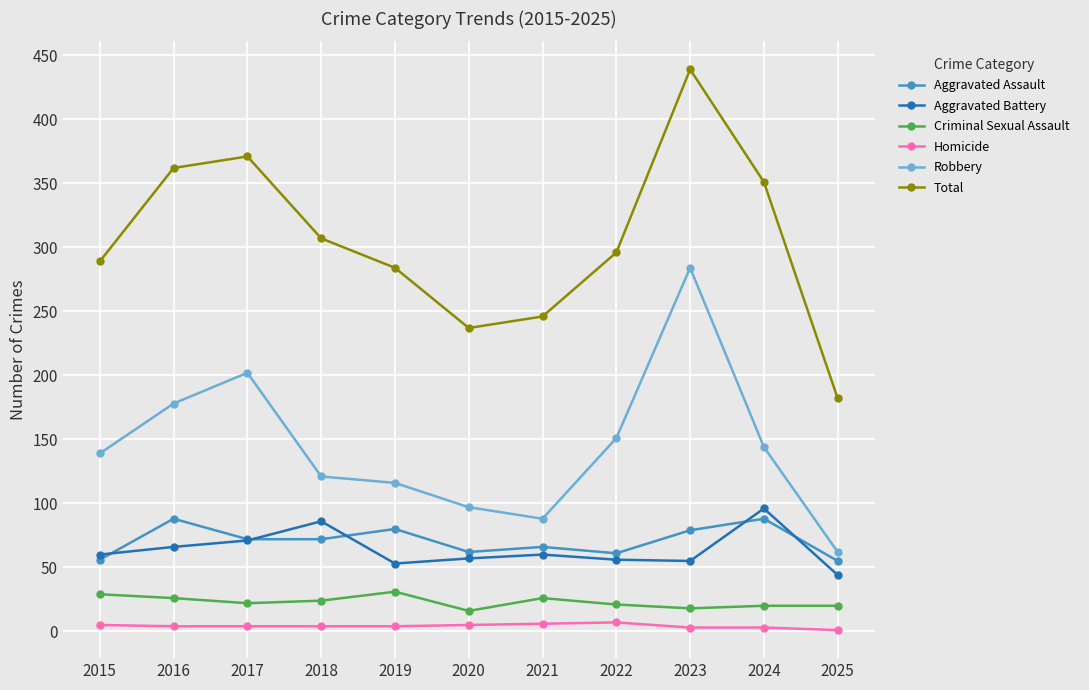

True or false: Total has more than 1 interior local peaks.

True